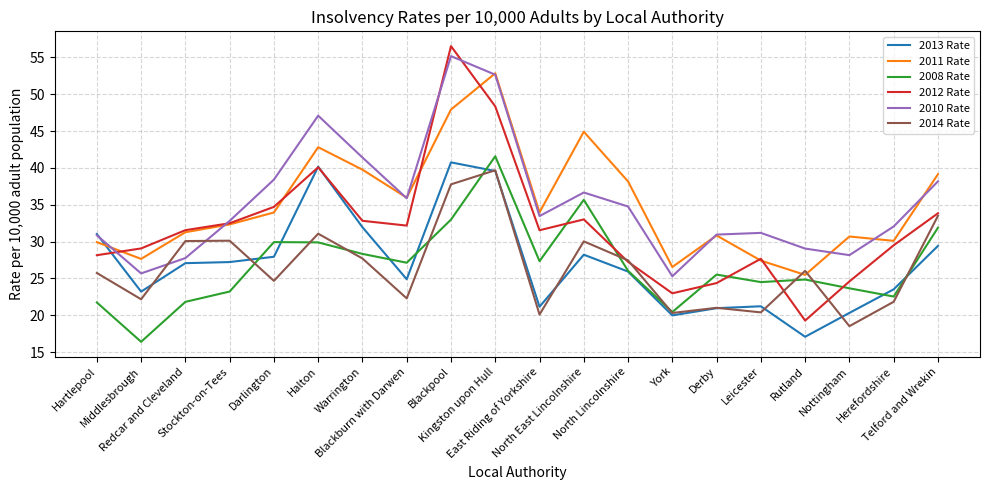

Is it true that 2012 Rate equals 9.4 at Middlesbrough?

False